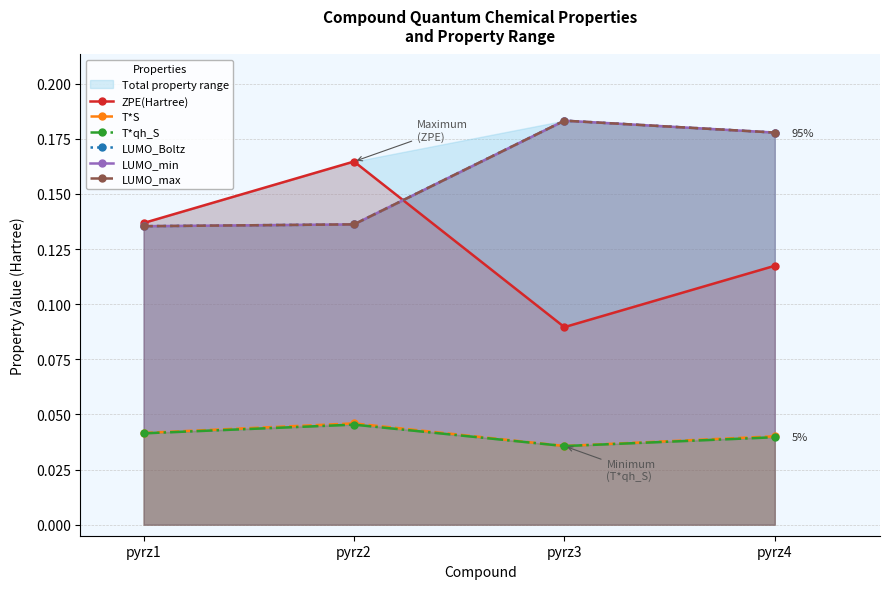

Which category has the lowest value in the LUMO_min series?

pyrz1